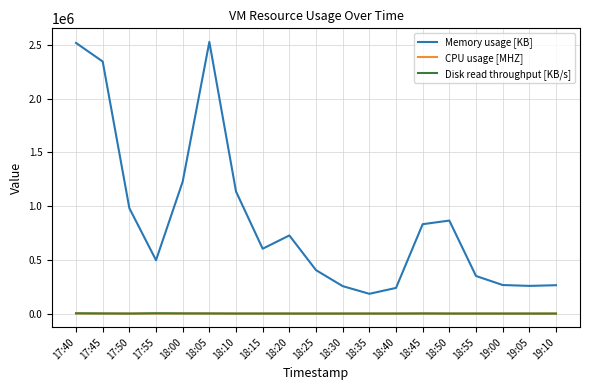

What is the lowest value of the Memory usage [KB] series?

184025